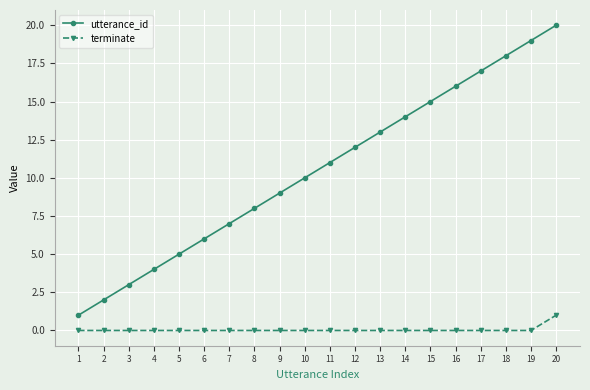

What is the spread (max minus min) of values at 11?

11